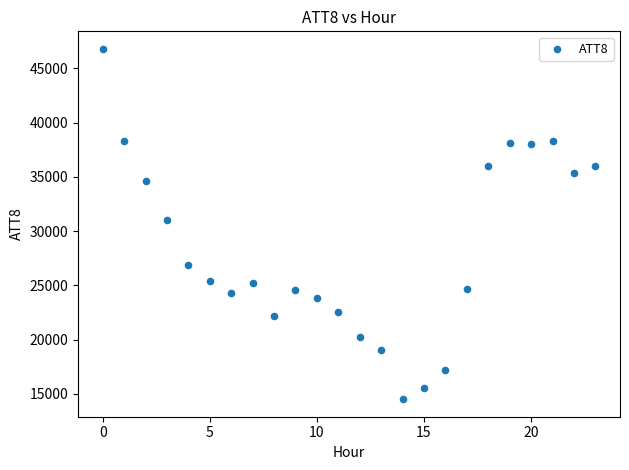

What is the range of Y values (max minus min)?

32300